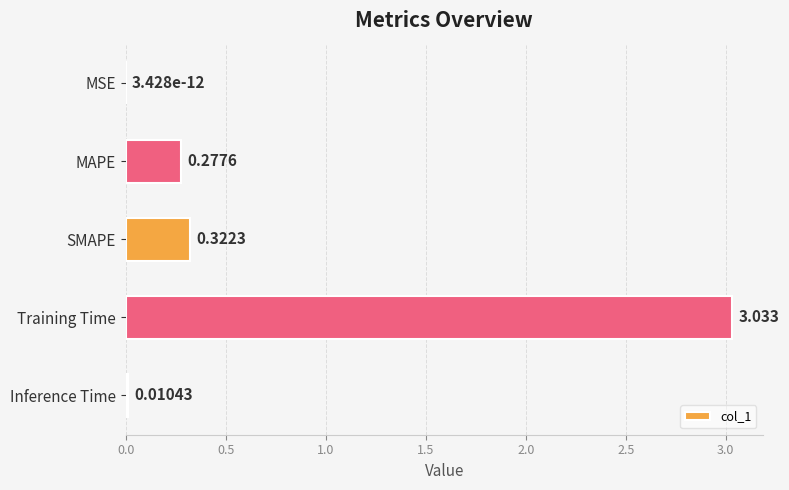

Which has a higher value, MAPE or SMAPE?

SMAPE